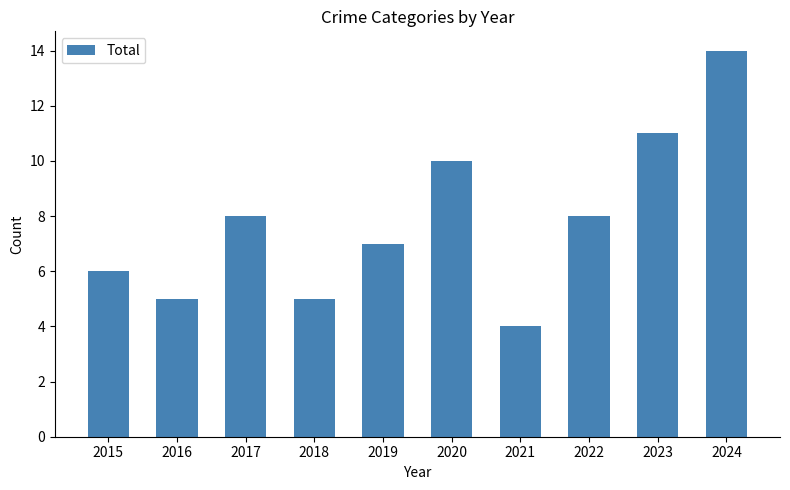

At which category does the chart reach its peak across all series?

2024